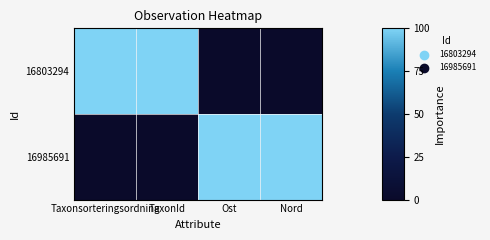

At how many categories does at least one series exceed 80?

4